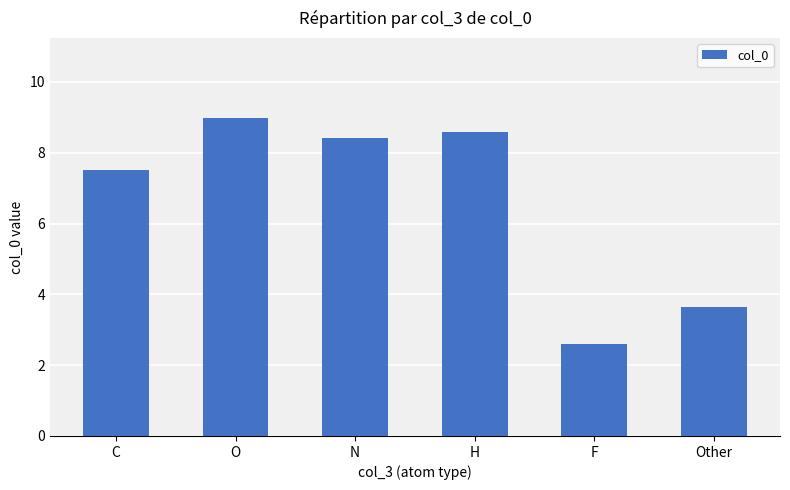

What is the ratio of the value at F to the value at C?

0.3